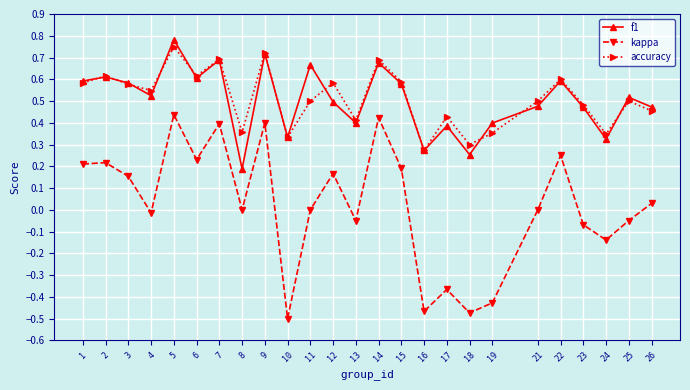

Which series has the widest spread of values?

kappa